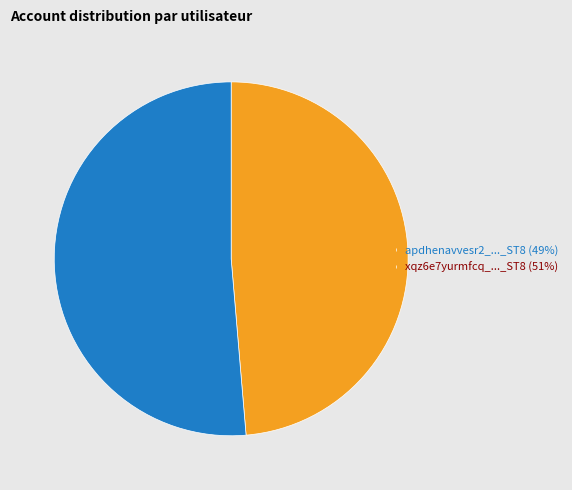

What is the smallest slice in the pie chart?

apdhenavvesr2_..._ST8 (49%)